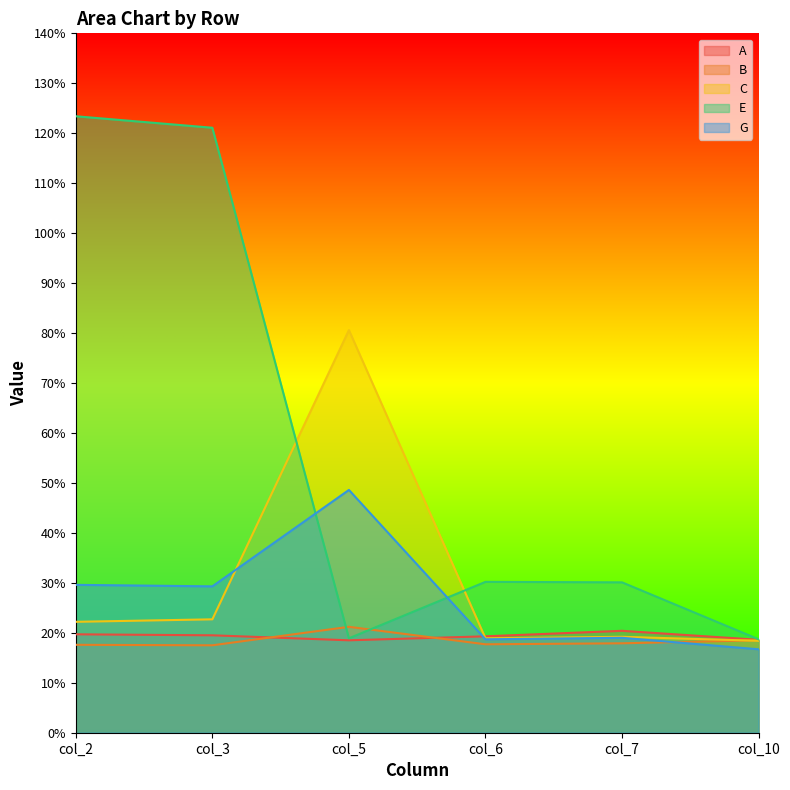

List the series in order of their peak value, lowest first.

A, B, G, C, E